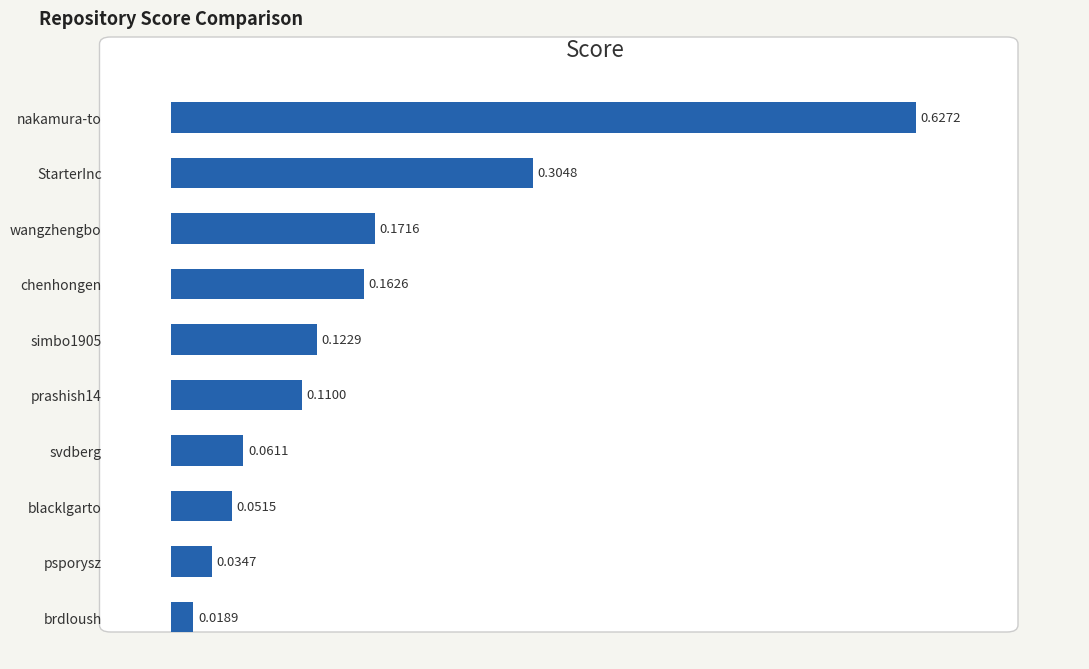

Between prashish14 and simbo1905, which is larger?

simbo1905